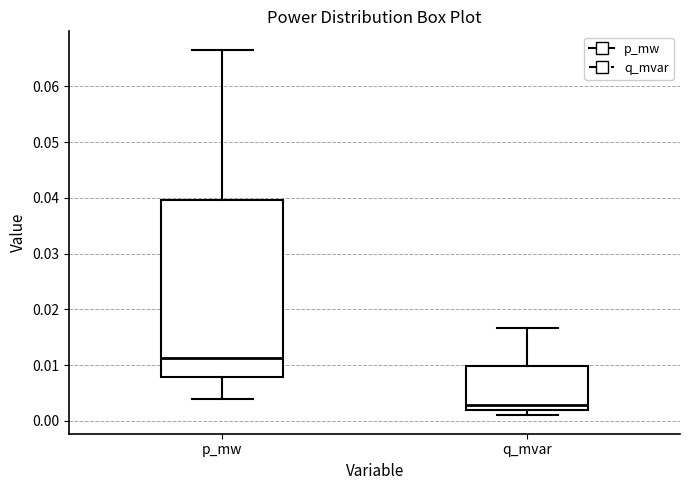

Where is the upper edge of the box for p_mw on the y-axis? The values are not printed on the chart, so give them approximately, as read against the axis.

0.040